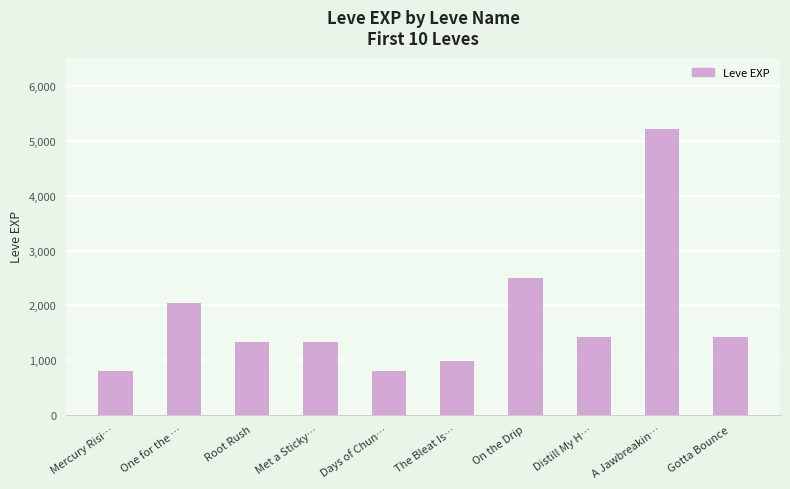

The chart shows a value of 5220 at A Jawbreakin…. True or false?

True